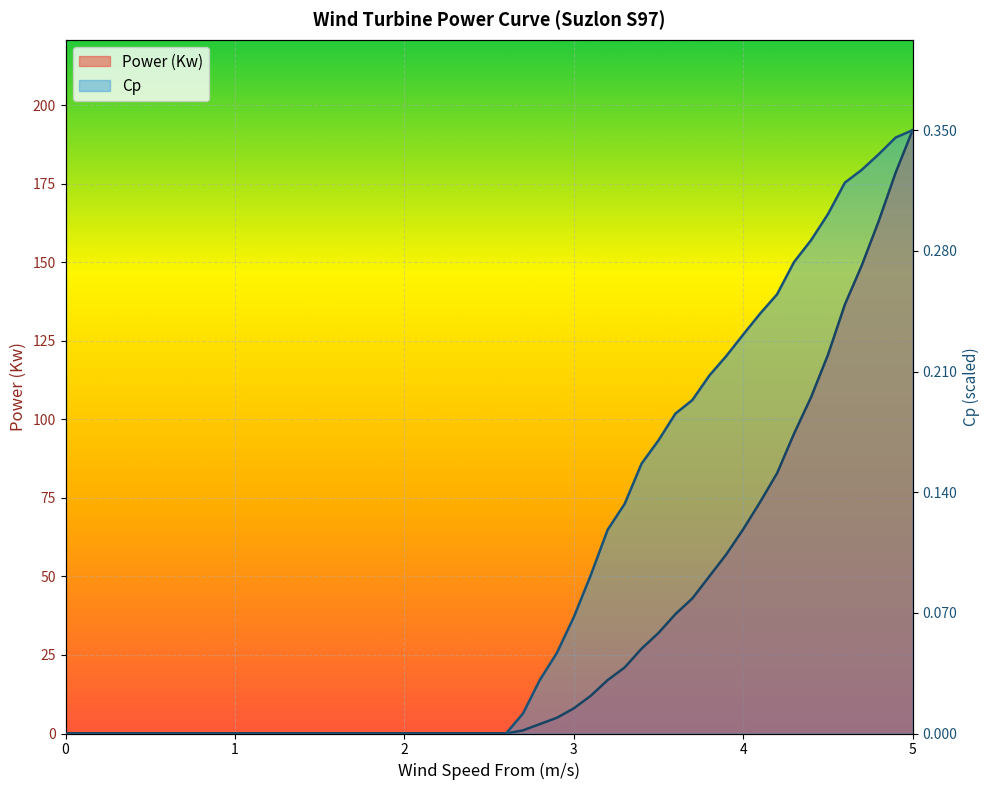

Between 2.6 and 3.3, which is larger?

3.3